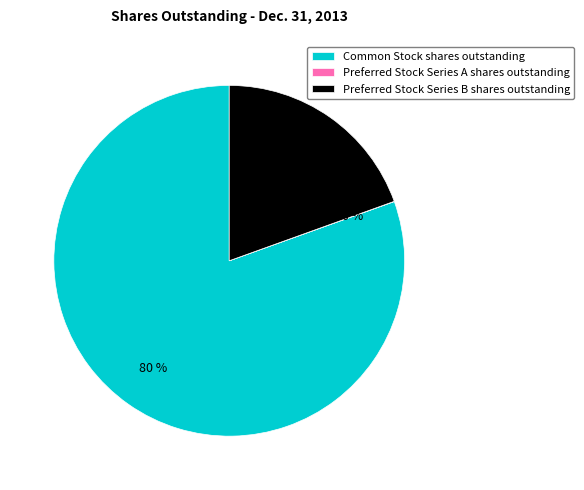

Do Common Stock shares outstanding and Preferred Stock Series B shares outstanding together represent more than half of the pie?

Yes